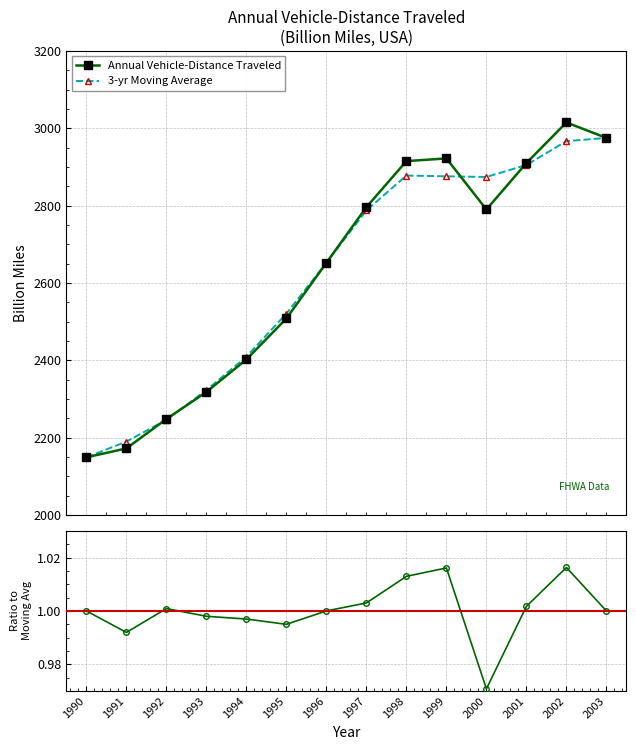

True or false: Annual Vehicle-Distance Traveled has a value of 1285.1 at 1996.

False